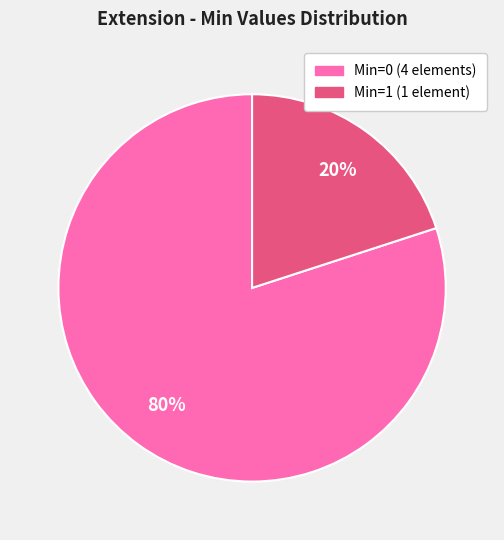

To the nearest percent, what is the difference between the largest and smallest slice percentages?

60%